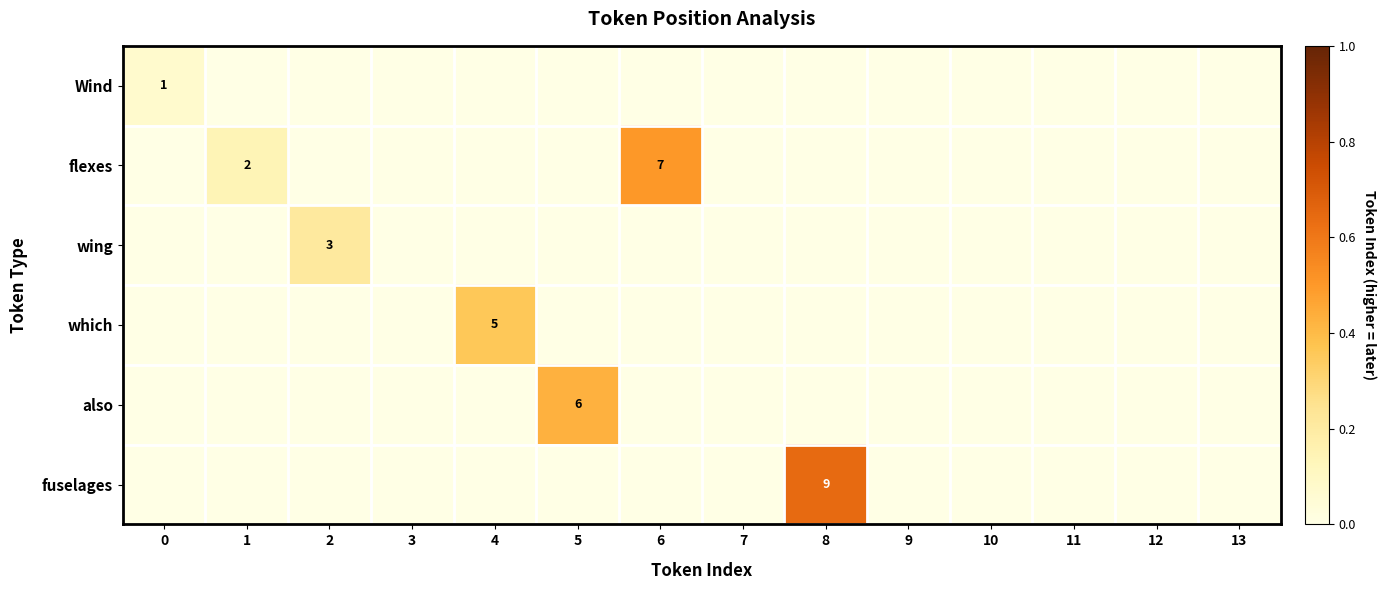

Is it true that wing equals 4 at 2?

False